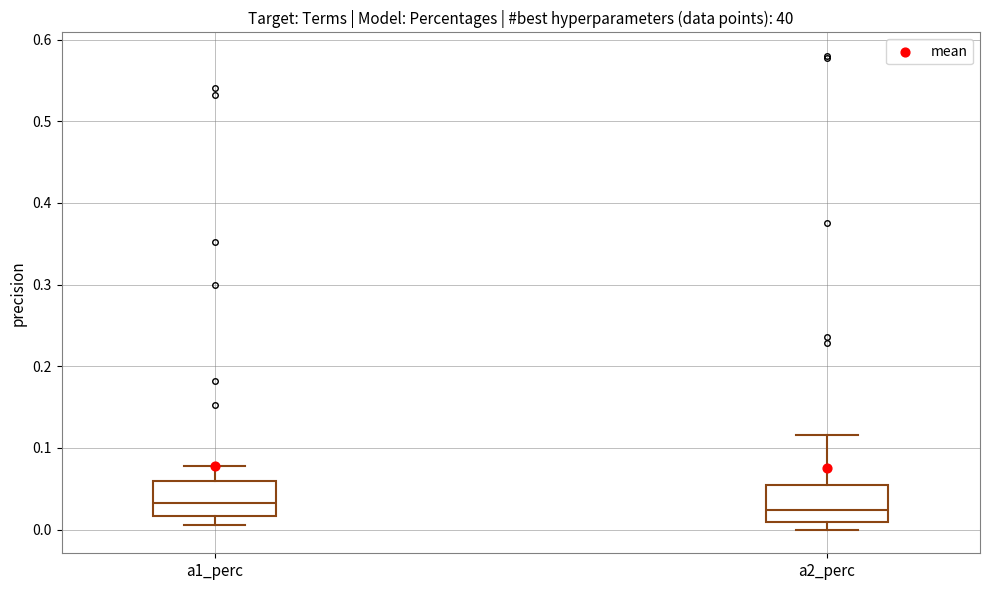

Reading left to right, transcribe this box plot: for each box, give where its median line is, the range the box spans, and where its two whiskers end, as read against the y-axis. The values are not printed on the chart, so give them approximately, as read against the axis.

a1_perc: median 0.03, box 0.02 to 0.06, whiskers 0.01 to 0.08
a2_perc: median 0.02, box 0.01 to 0.05, whiskers 0.00 to 0.12